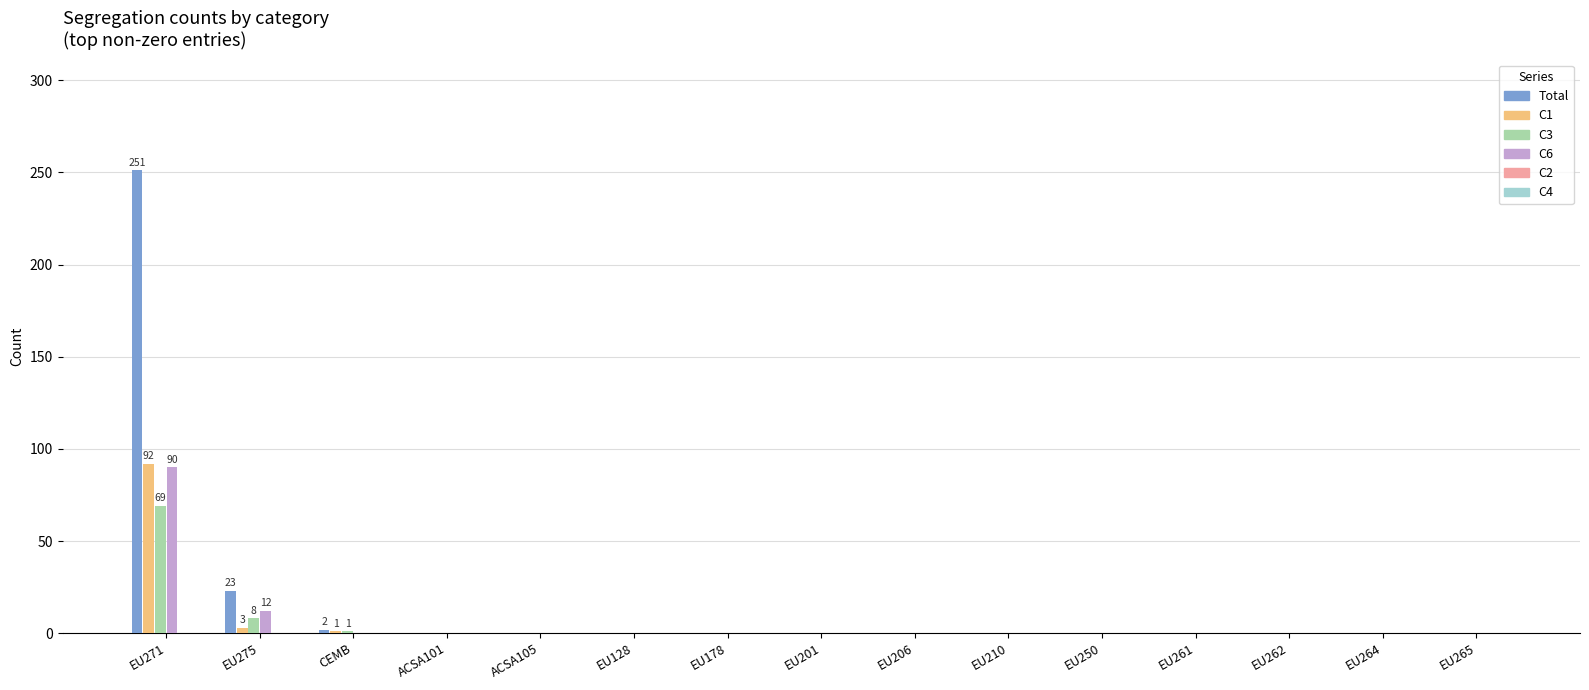

At which label does Total reach its peak?

EU271